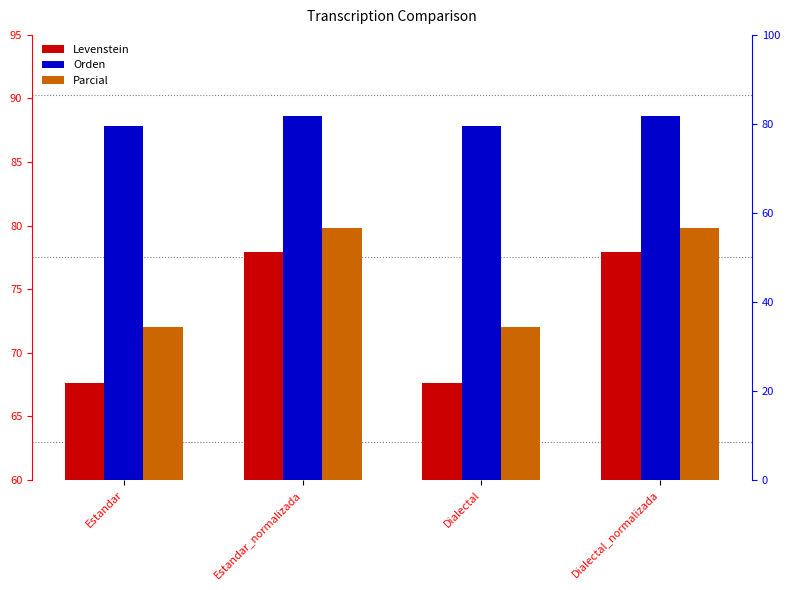

What is the spread (max minus min) of values at Dialectal?

20.2